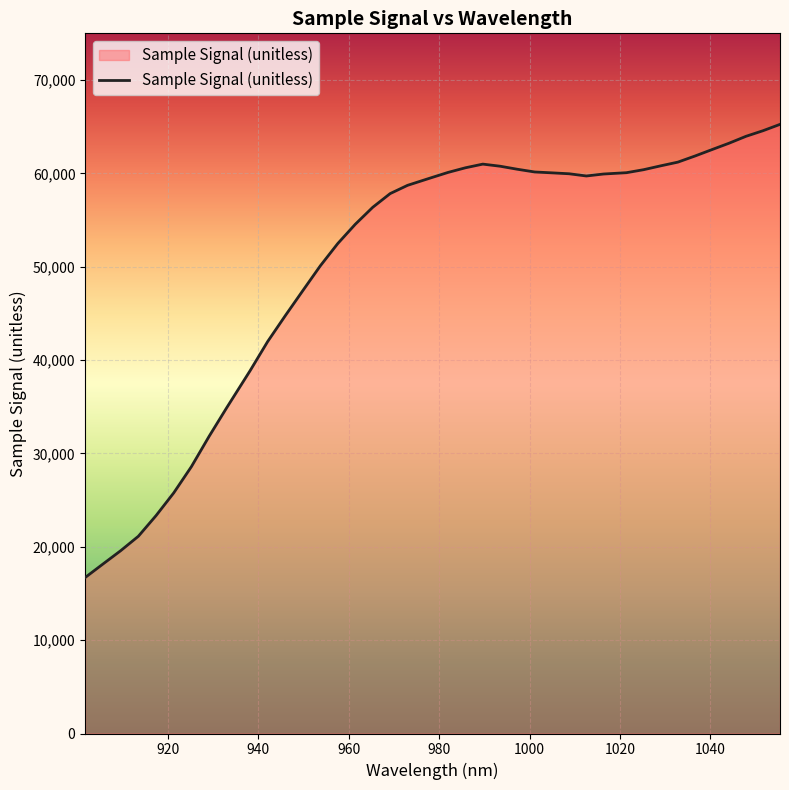

What is the smallest value displayed?

16705